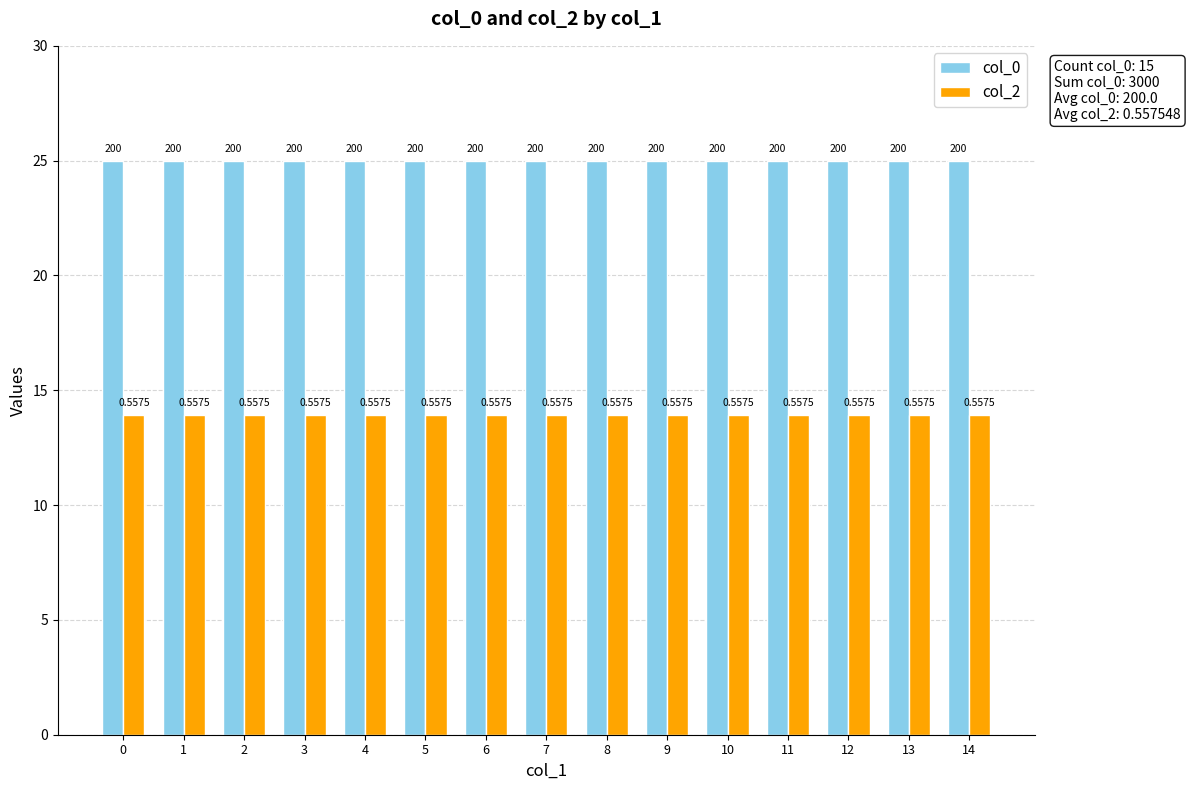

How many bars are there in each group?

2